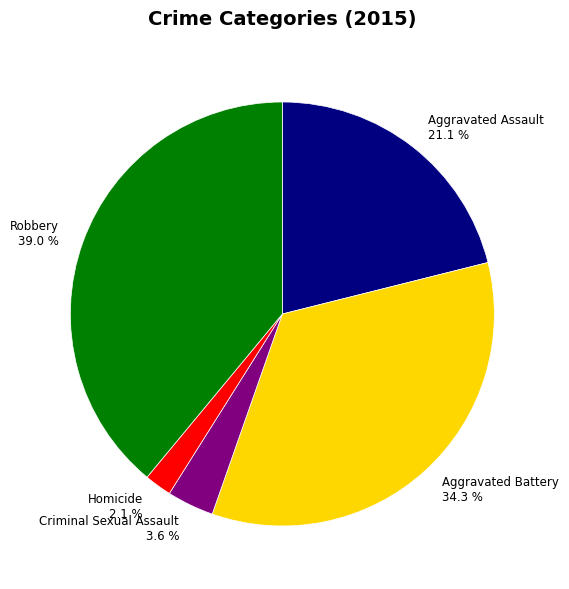

Do Aggravated Assault and Criminal Sexual Assault together represent more than half of the pie?

No